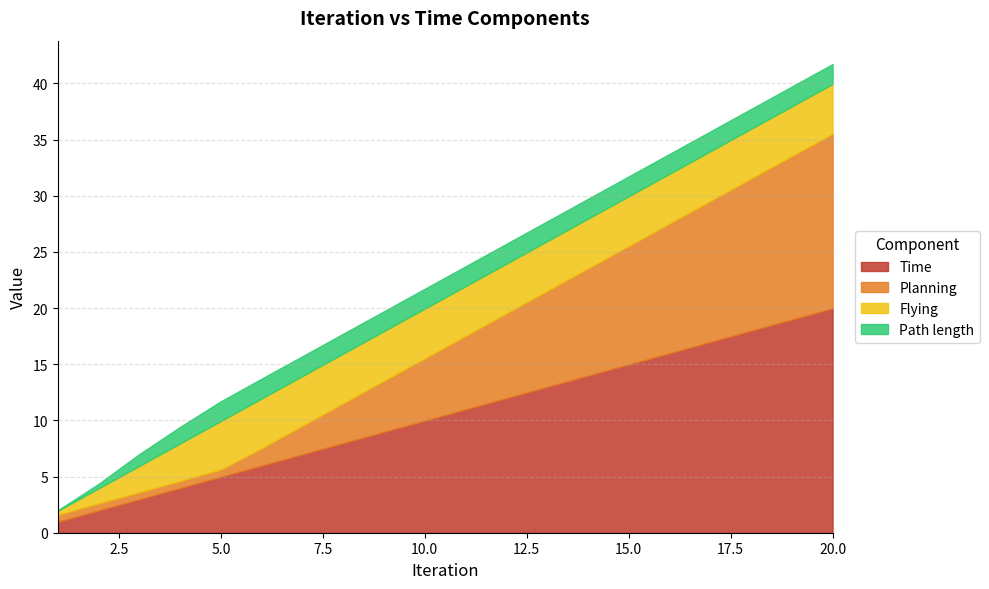

Does the chart have visible grid lines?

Yes